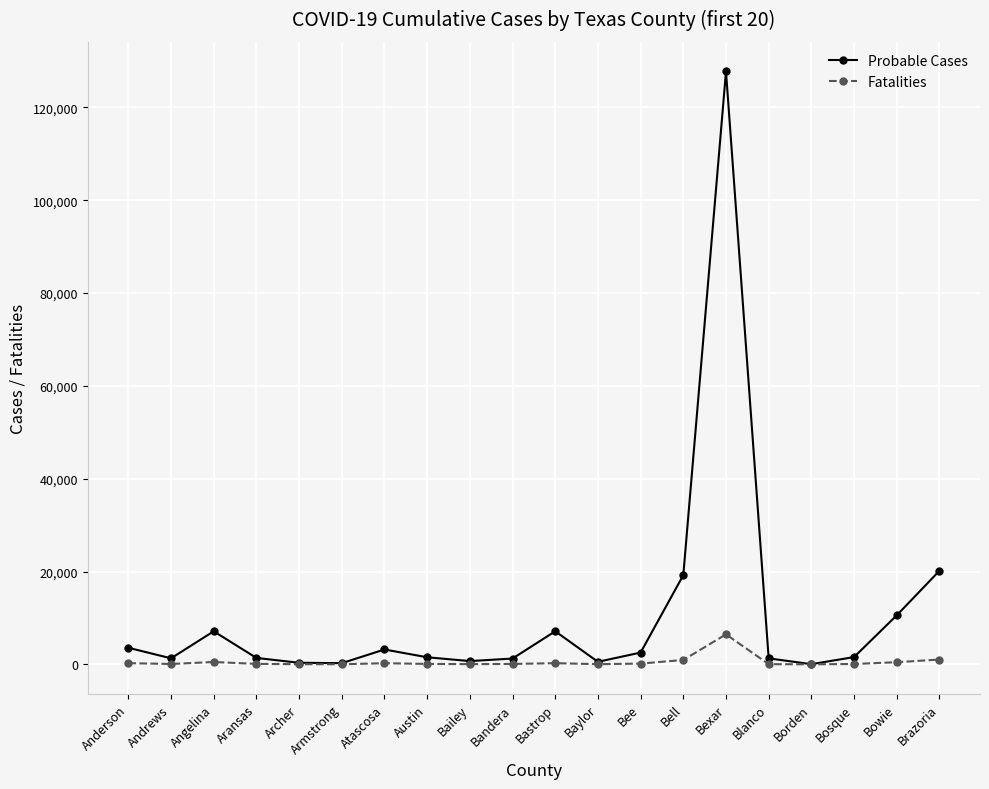

What are all the series names shown in the legend?

Probable Cases, Fatalities